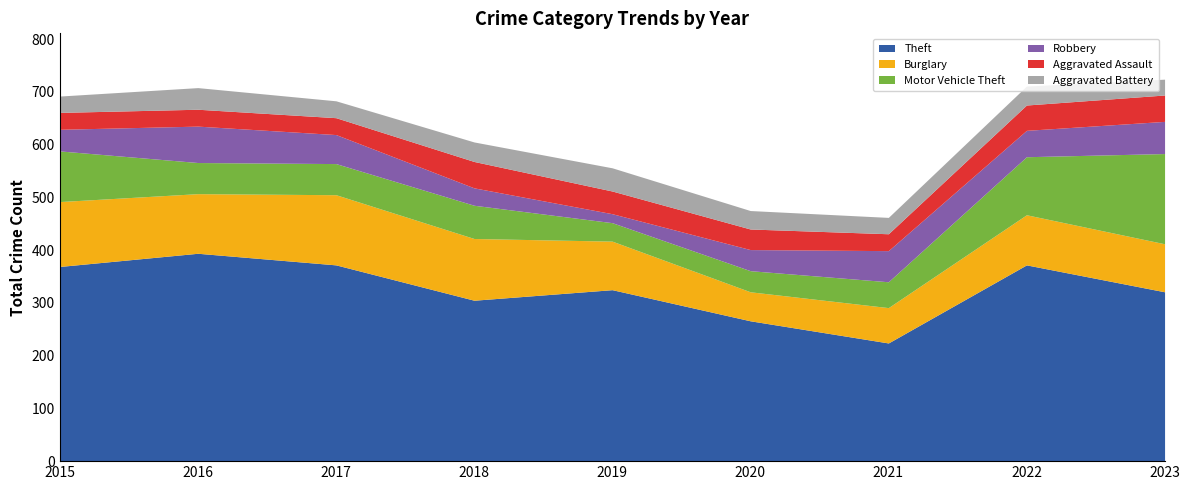

Which series has the largest range (max minus min)?

Theft